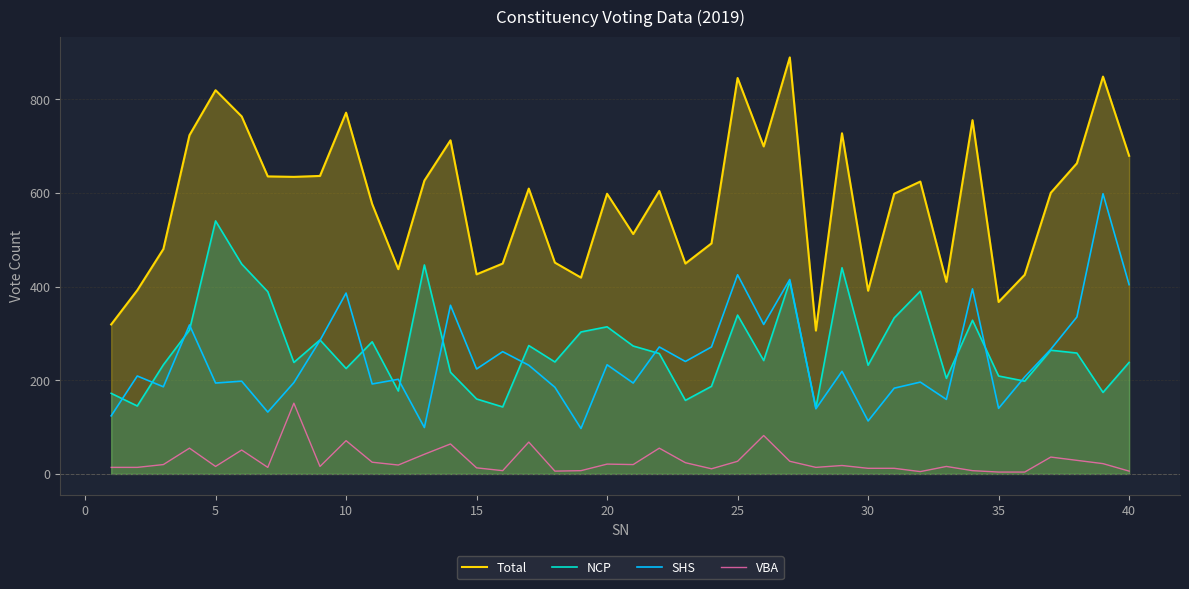

How many series are shown in this chart?

4